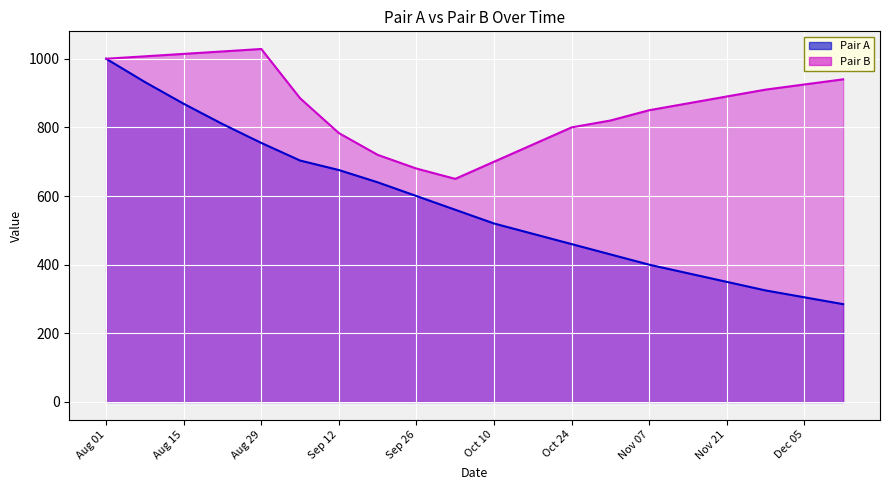

True or false: Pair B and Pair A cross at least once.

False